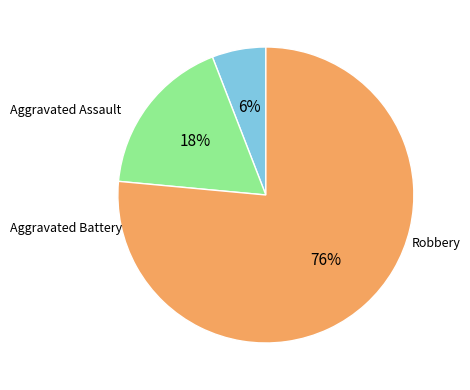

Is there any slice that represents more than half of the pie?

Yes